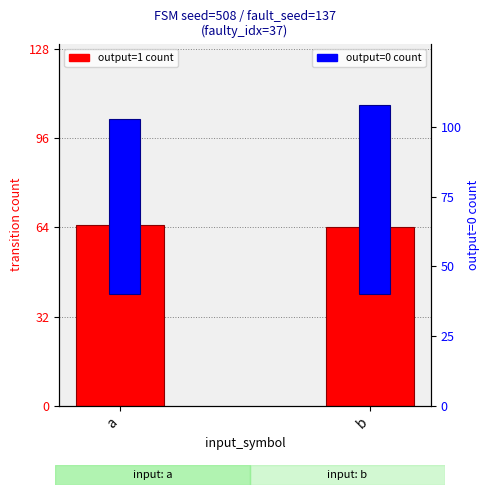

What are all the series names shown in the legend?

output=1 count, output=0 count